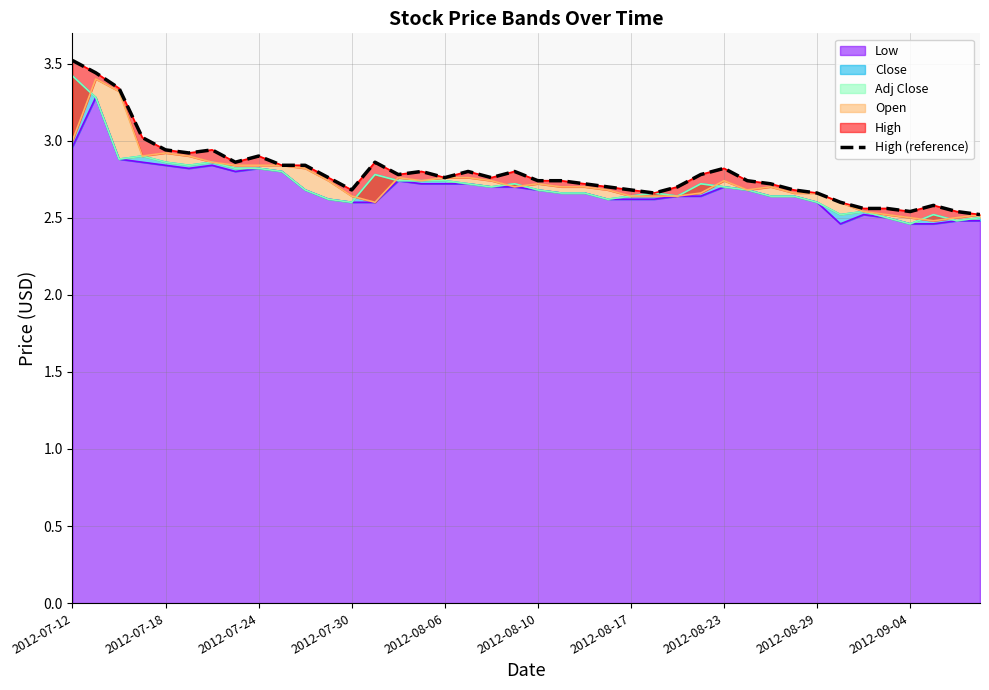

Which label corresponds to the largest value in the chart?

2012-07-12